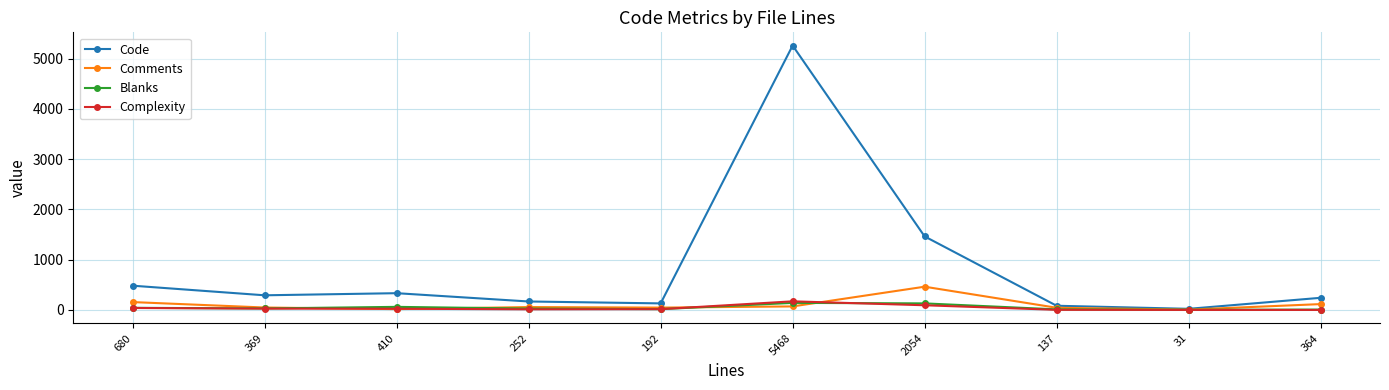

Is it true that Code equals 168 at 252?

True